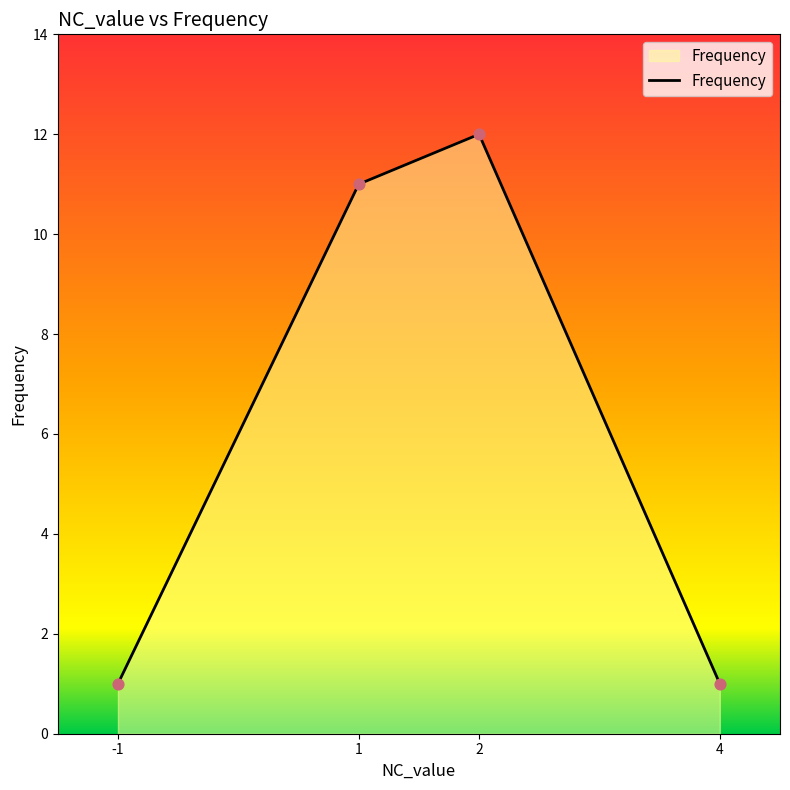

Approximately how many times larger is the value at -1 compared to 2?

0.1